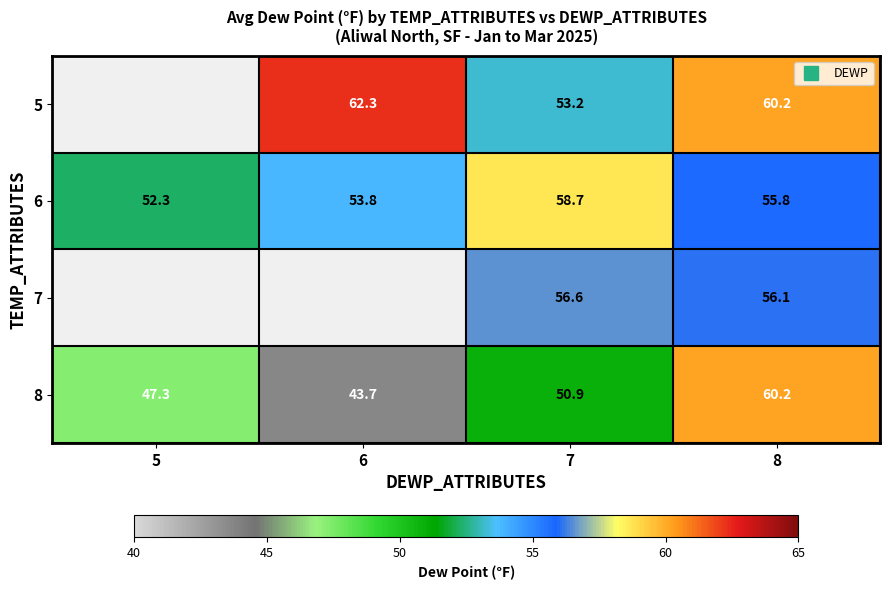

What is the average value of the 6 series?

55.1